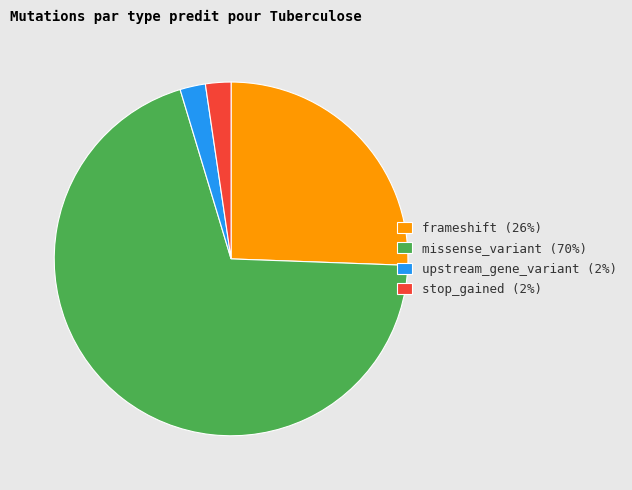

Does any single category account for the majority?

Yes